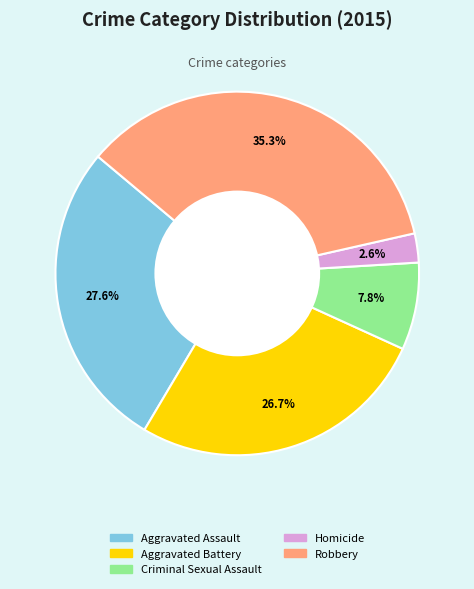

How many segments does this pie chart have?

5